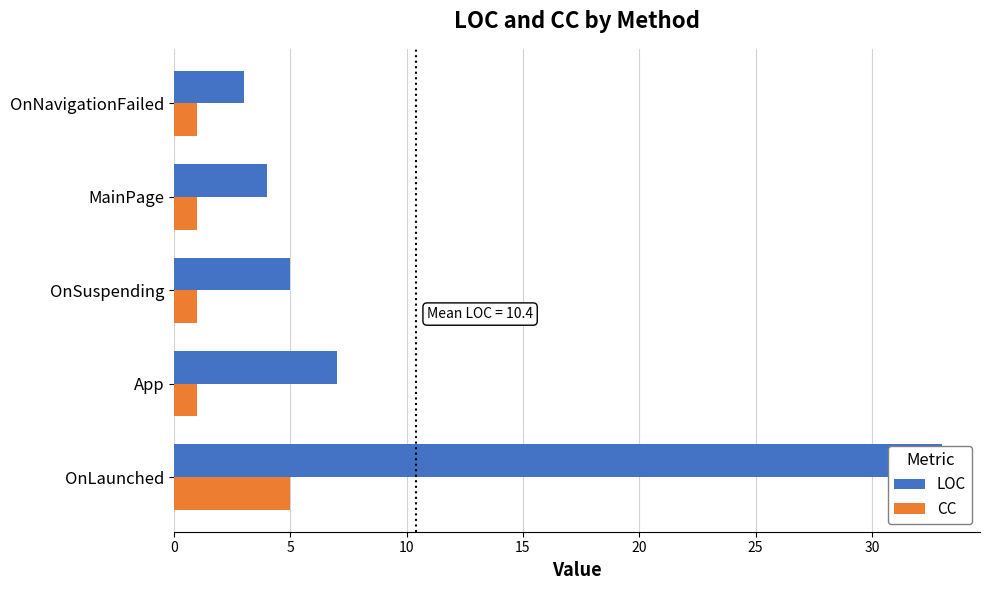

What is the maximum value shown in the chart?

33